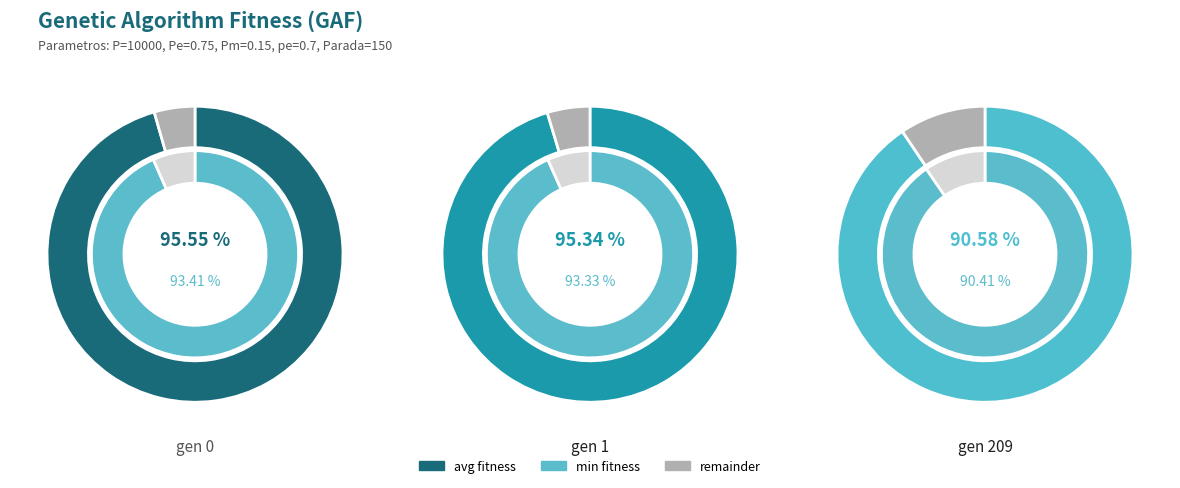

Which category has the smallest portion of the pie?

gen 209